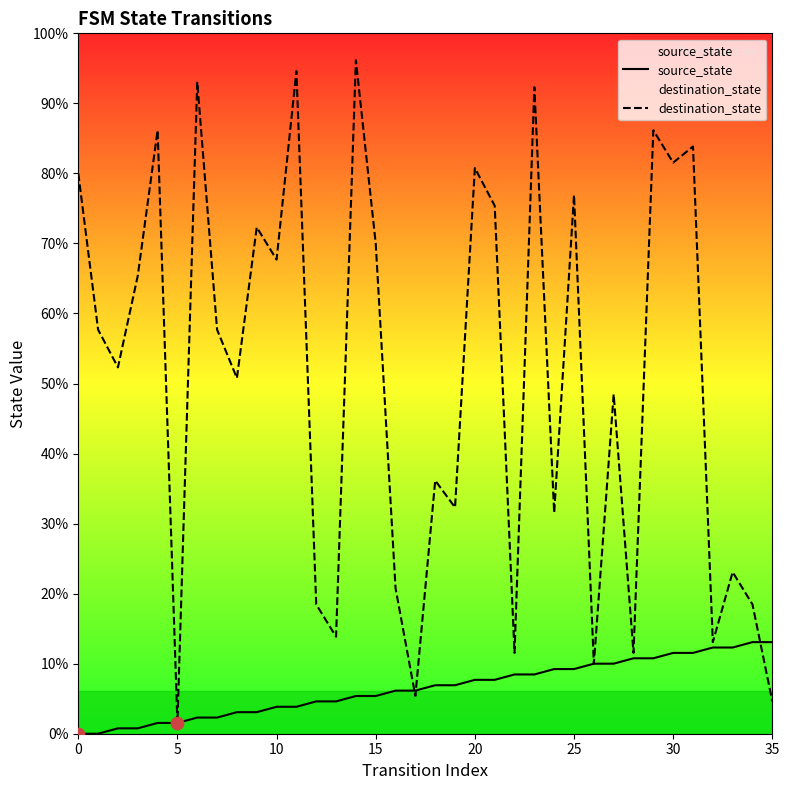

Is the value of source_state at 27 greater than the value of destination_state at 17?

Yes